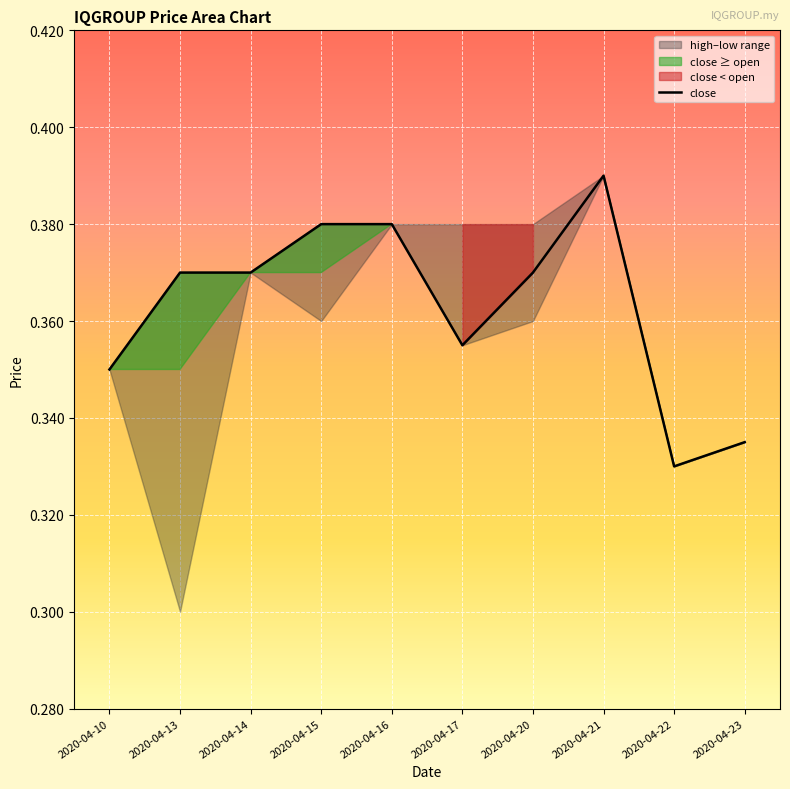

Reading left to right, list all the values displayed in this chart.

0.3	0.4	0.4	0.4	0.4	0.4	0.4	0.4	0.3	0.3